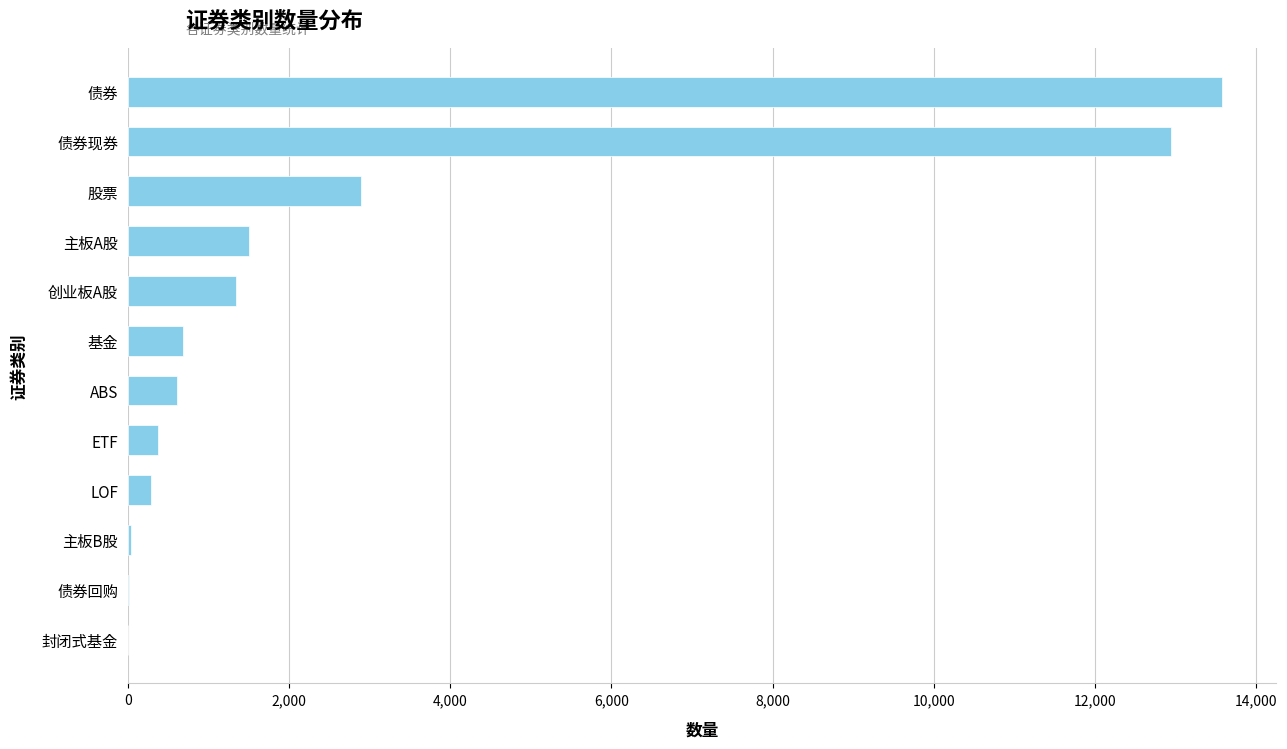

Which label corresponds to the largest value in the chart?

债券